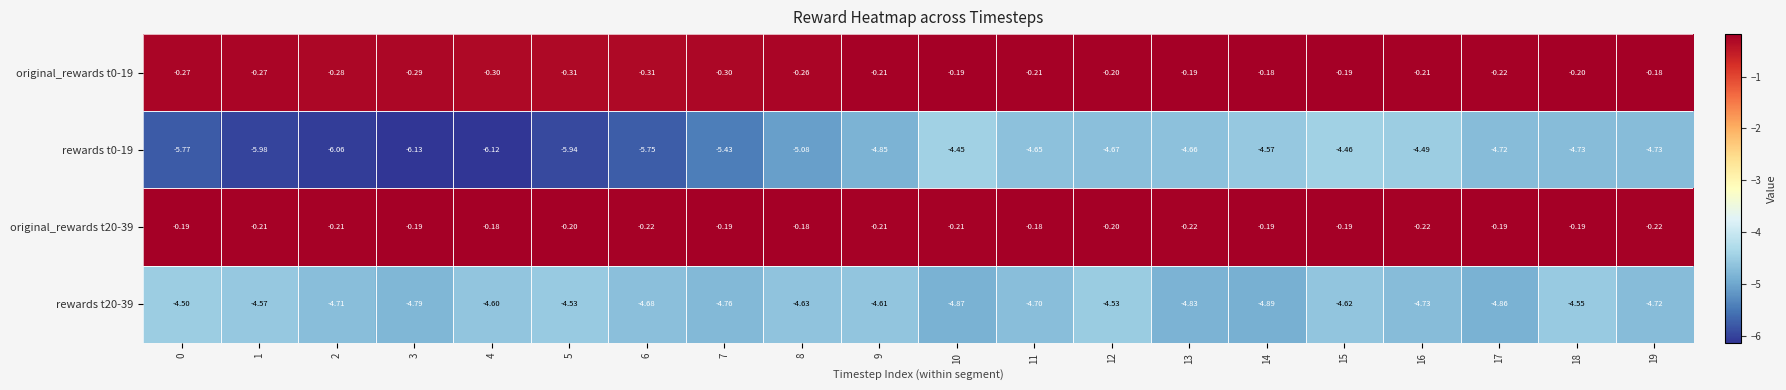

Is the value of original_rewards t20-39 at 4 greater than the value of rewards t0-19 at 16?

Yes